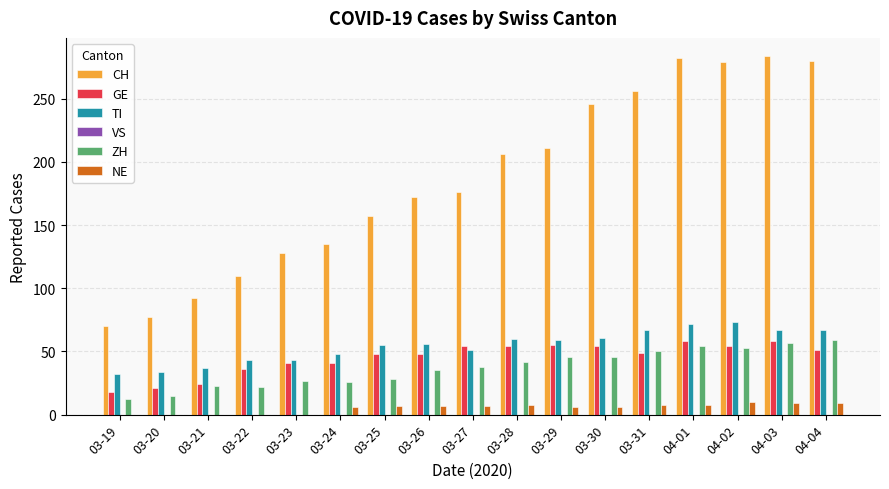

What is the sum of all ZH values?

633